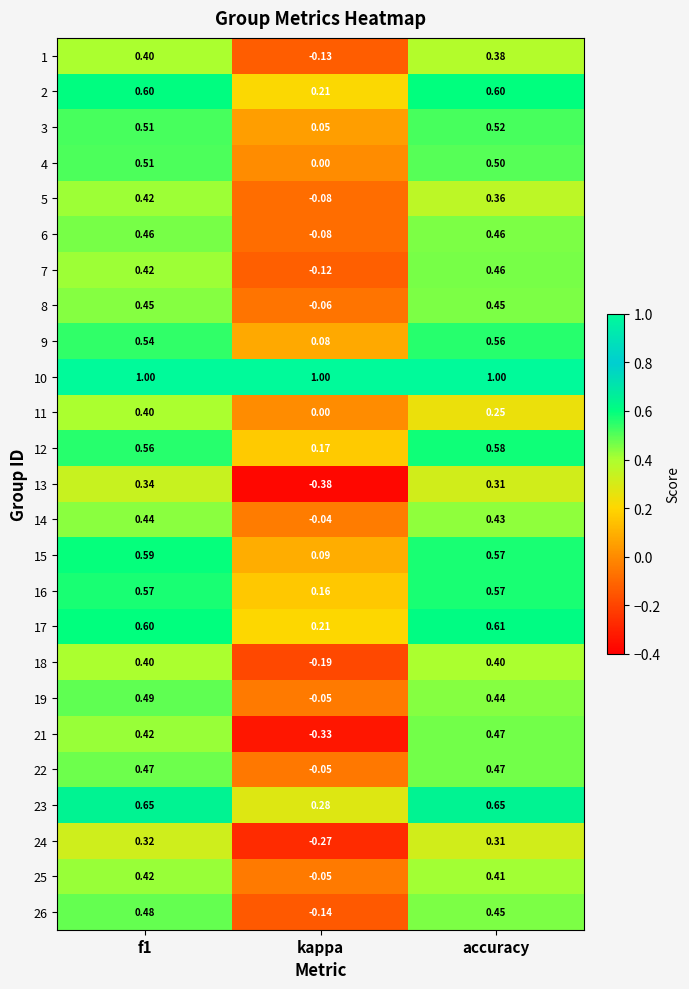

Which category has the lowest value in the 6 series?

kappa